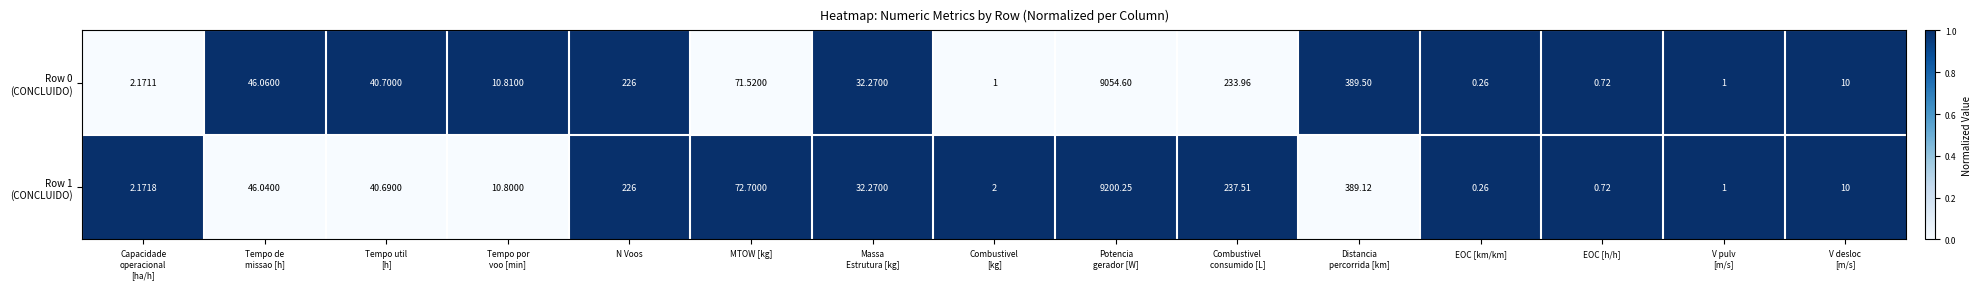

Which label corresponds to the smallest value in the chart?

EOC [km/km]